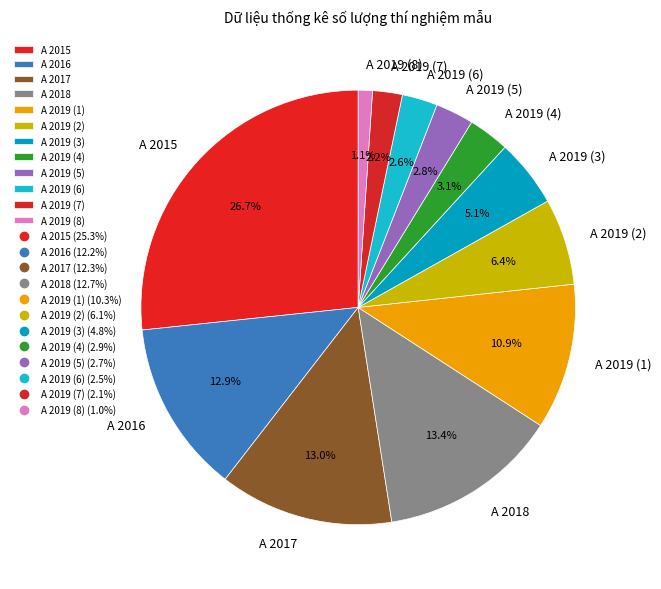

Which slice is the smallest?

A 2019 (8)